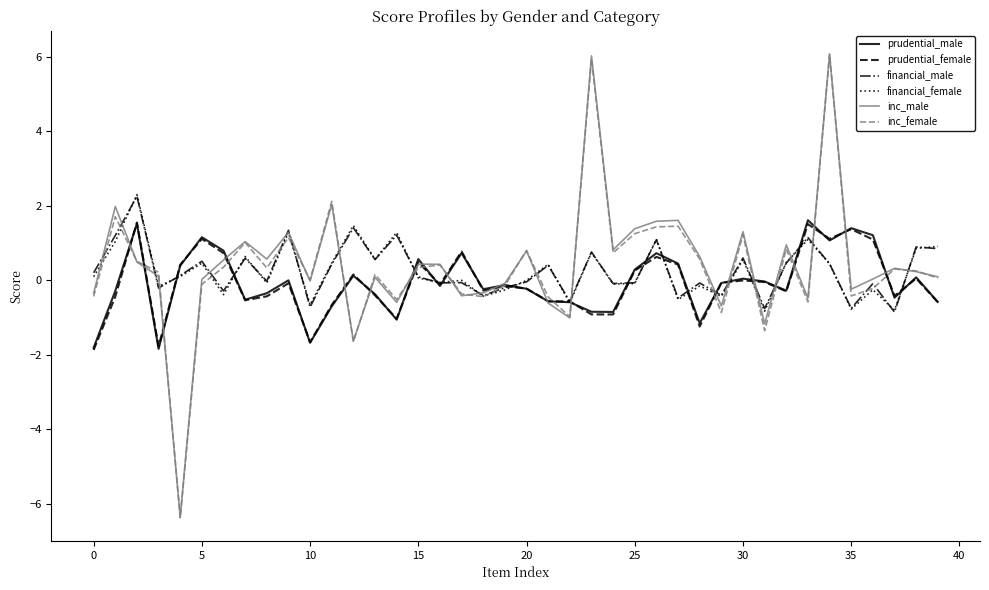

True or false: financial_male and prudential_male intersect in this chart.

True